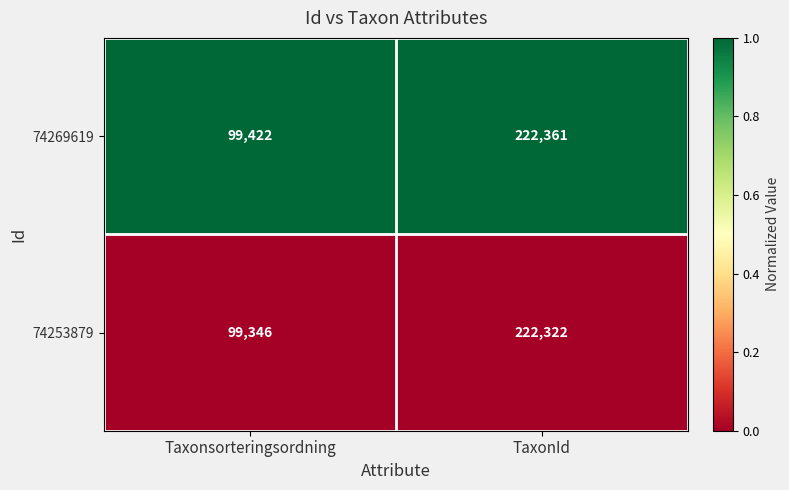

What is the total value across all series at Taxonsorteringsordning?

198768